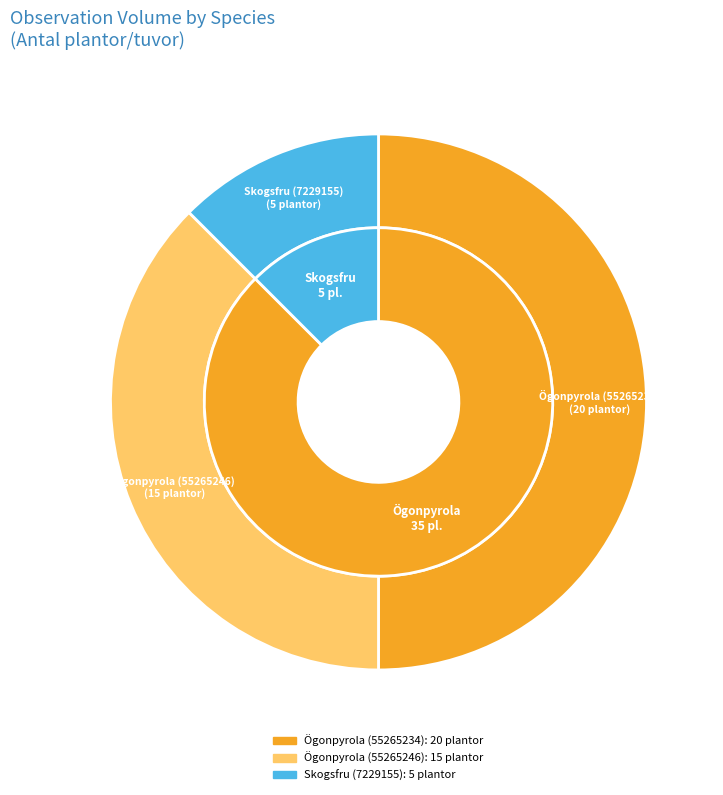

How many slices are in this pie chart?

3